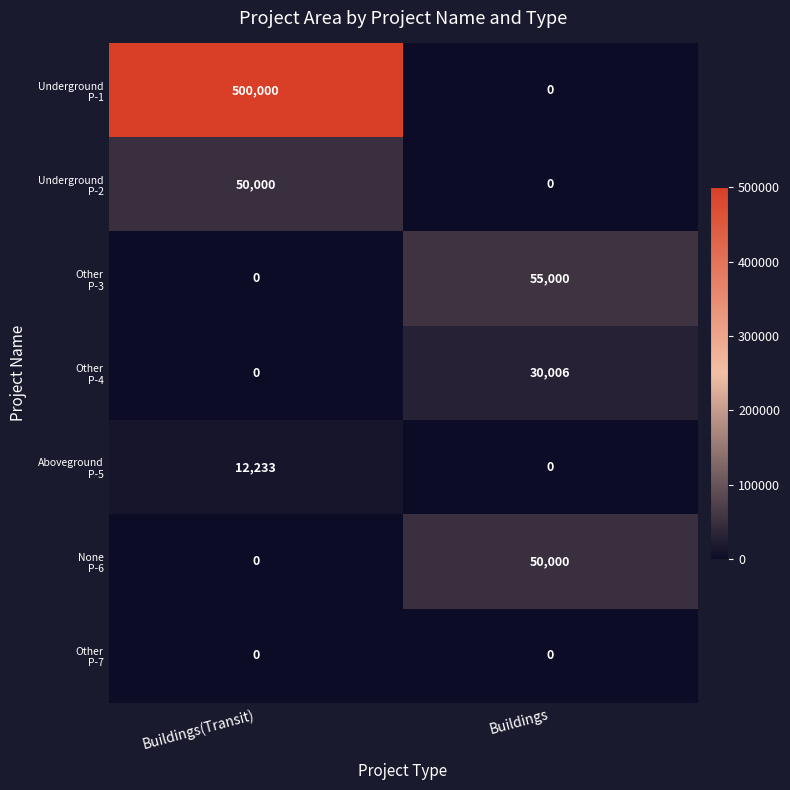

What is the spread (max minus min) of values at Buildings(Transit)?

500000